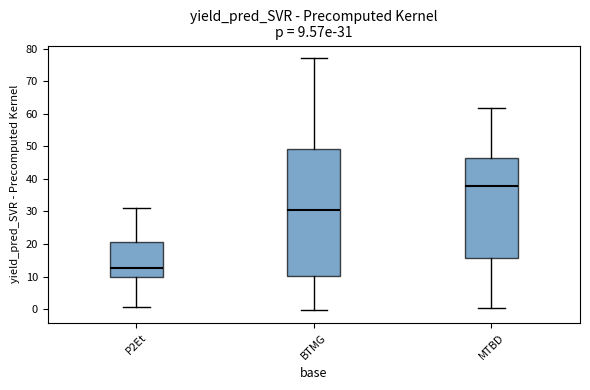

Which box has the highest median line?

MTBD